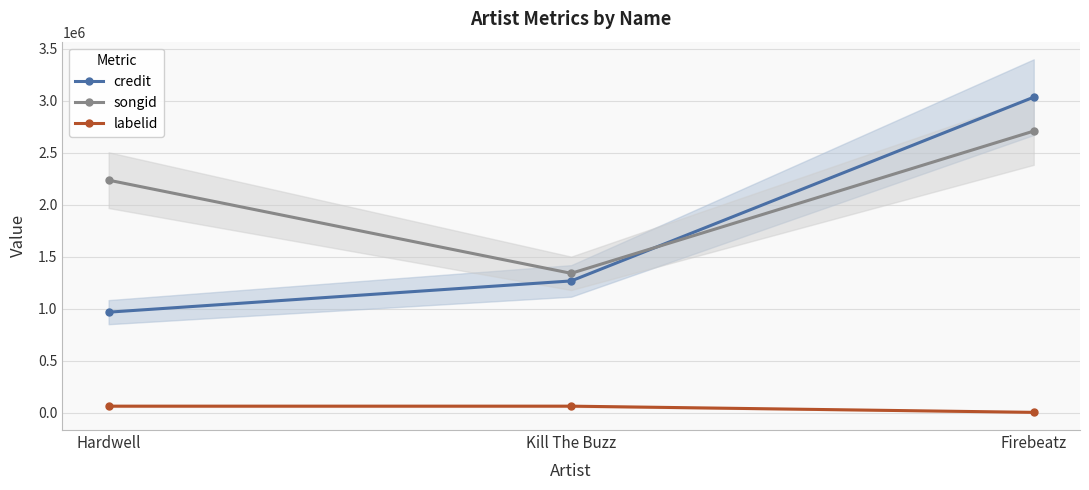

At how many categories does at least one series exceed 2936396?

1